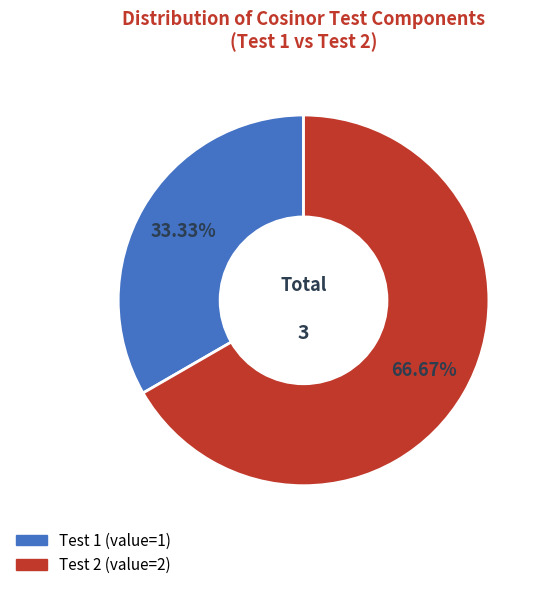

What percentage is the Test 1 slice, to the nearest percent?

33%